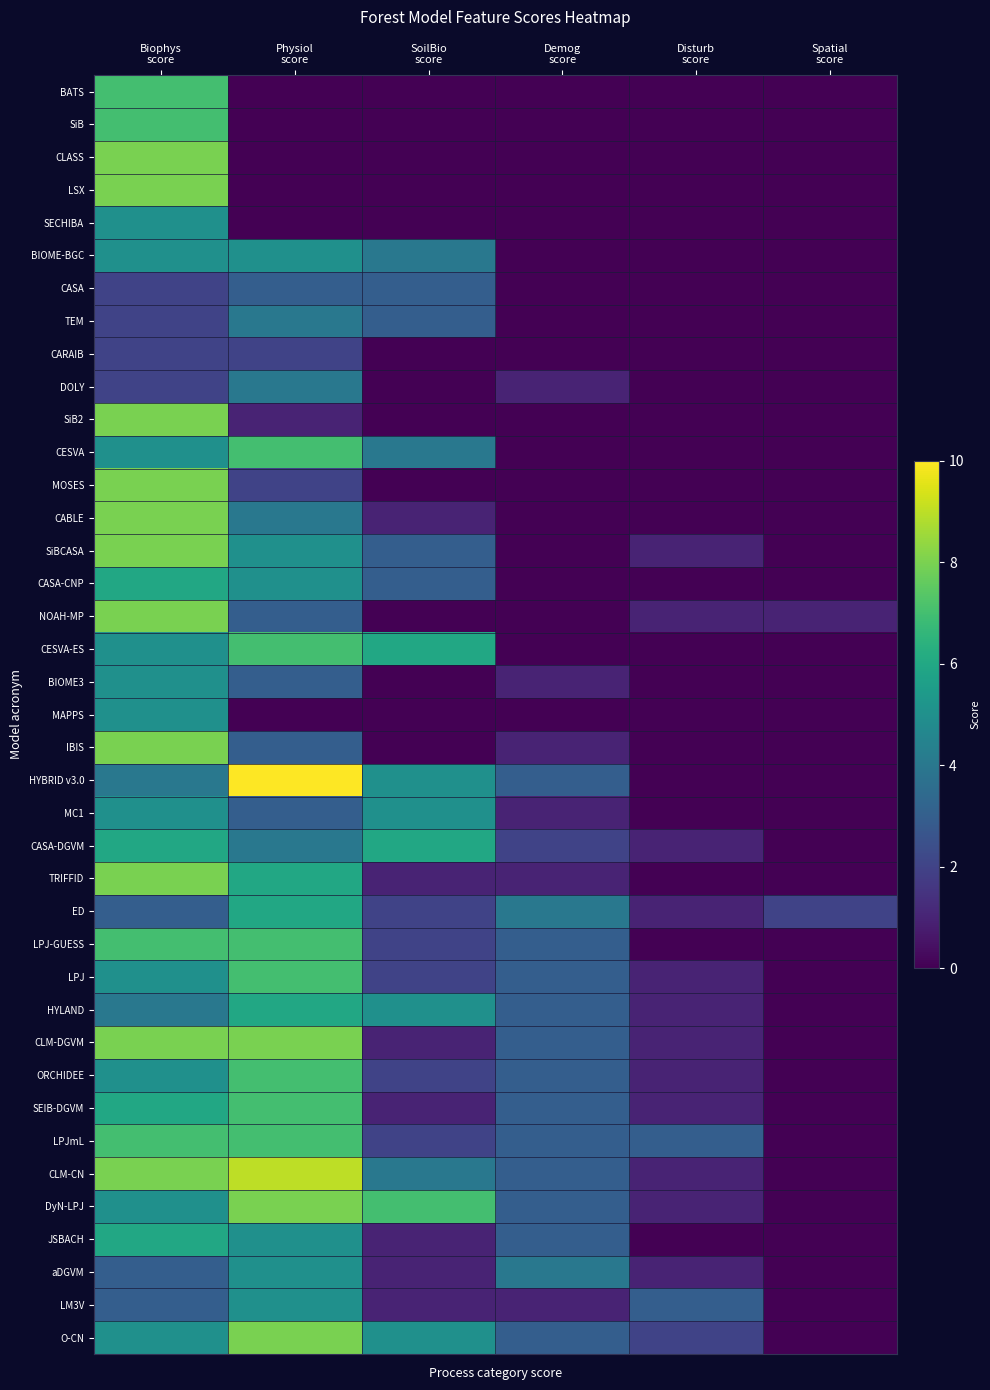

Which has a higher value, SoilBio
score or Disturb
score?

SoilBio
score